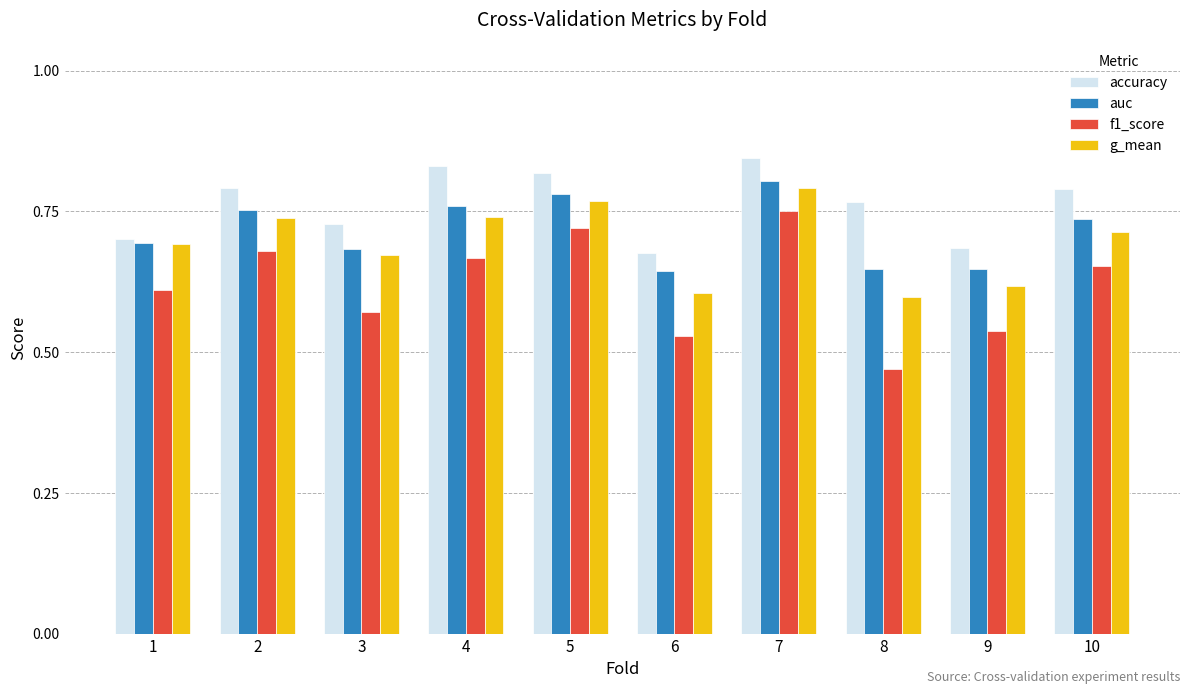

How many bars are there in each group?

4